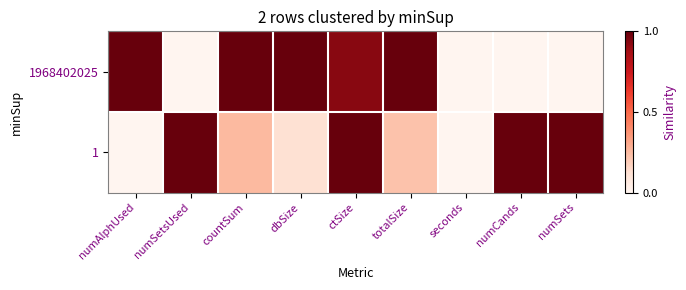

Between seconds and numAlphUsed, which is larger?

numAlphUsed